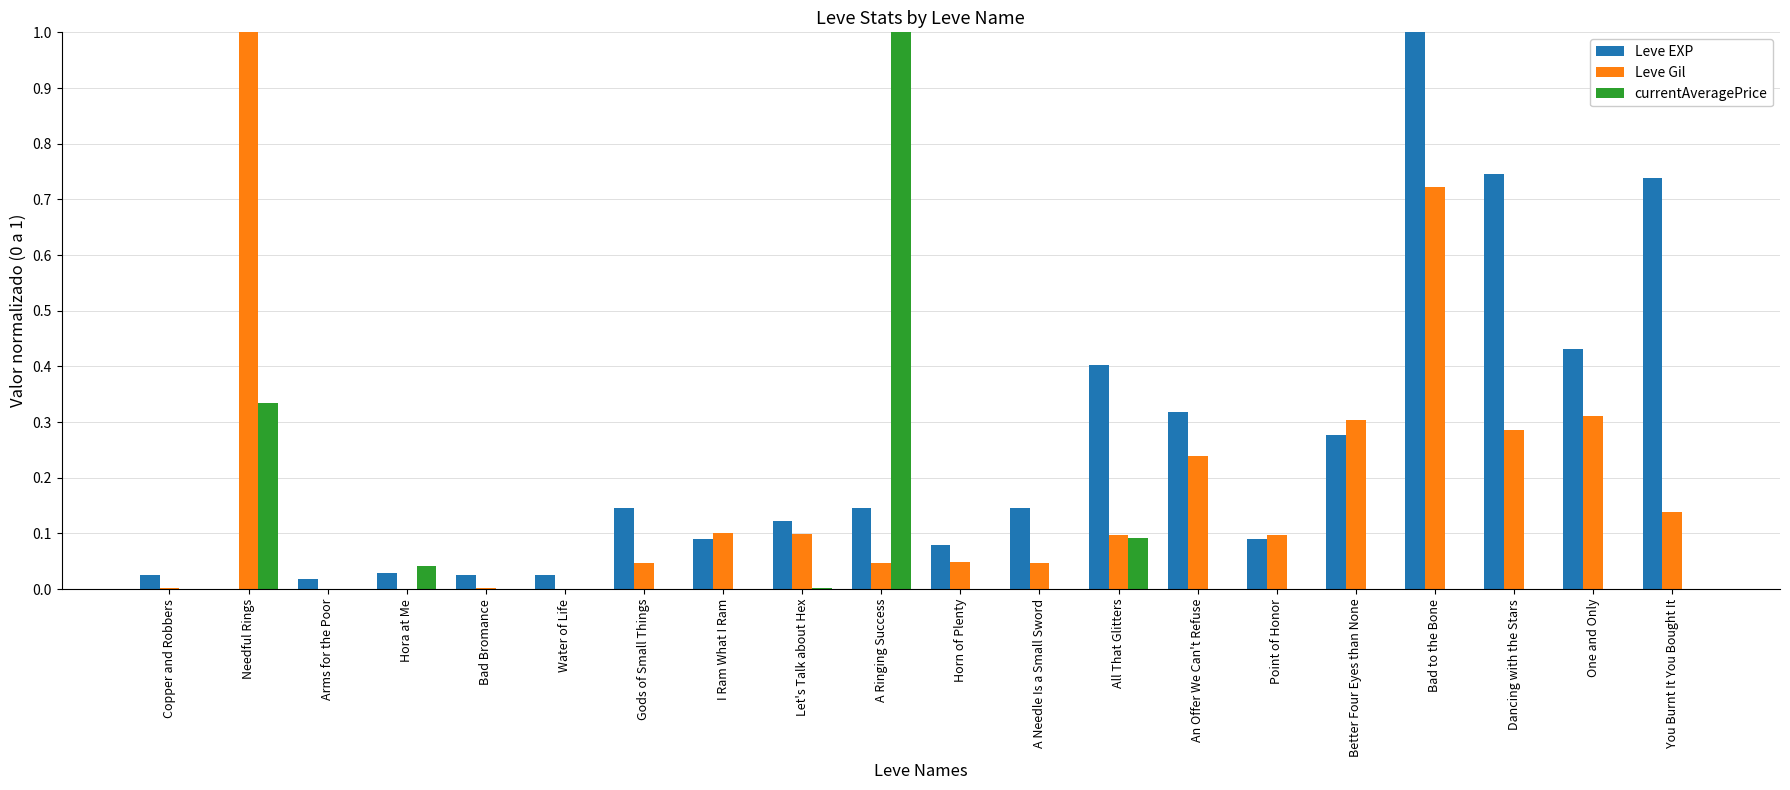

What is the sum of all Leve Gil values?

3.6